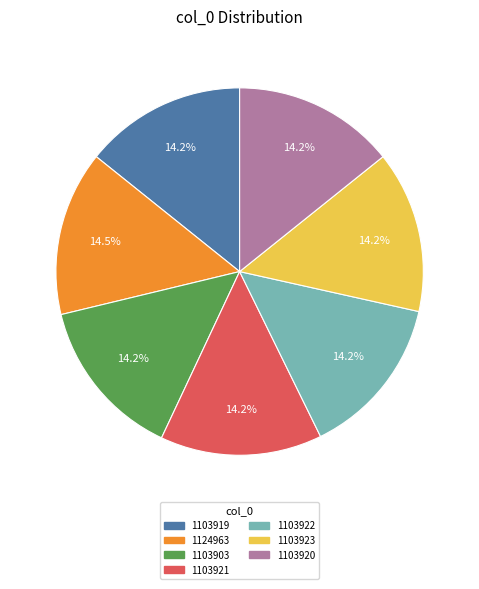

What is the ratio of the value at 1103903 to the value at 1103922?

1.0